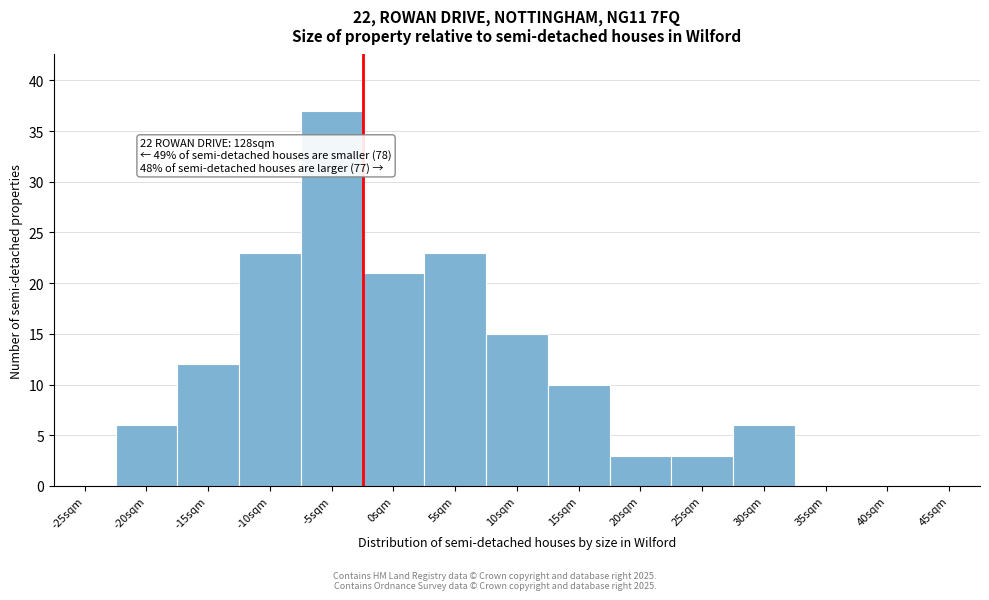

Reading right to left, extract all data points from this chart.

45sqm=0	40sqm=0	35sqm=0	30sqm=6	25sqm=3	20sqm=3	15sqm=10	10sqm=15	5sqm=23	0sqm=21	-5sqm=37	-10sqm=23	-15sqm=12	-20sqm=6	-25sqm=0